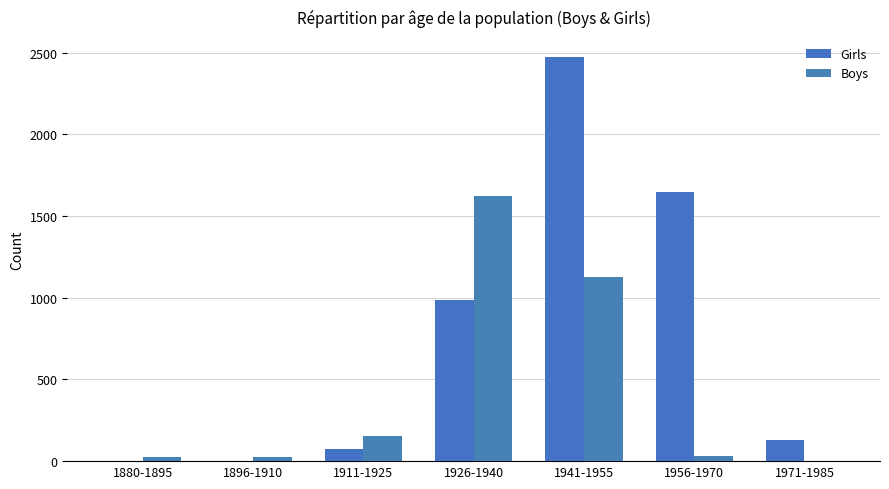

At which label is Girls closest to 1236?

1926-1940